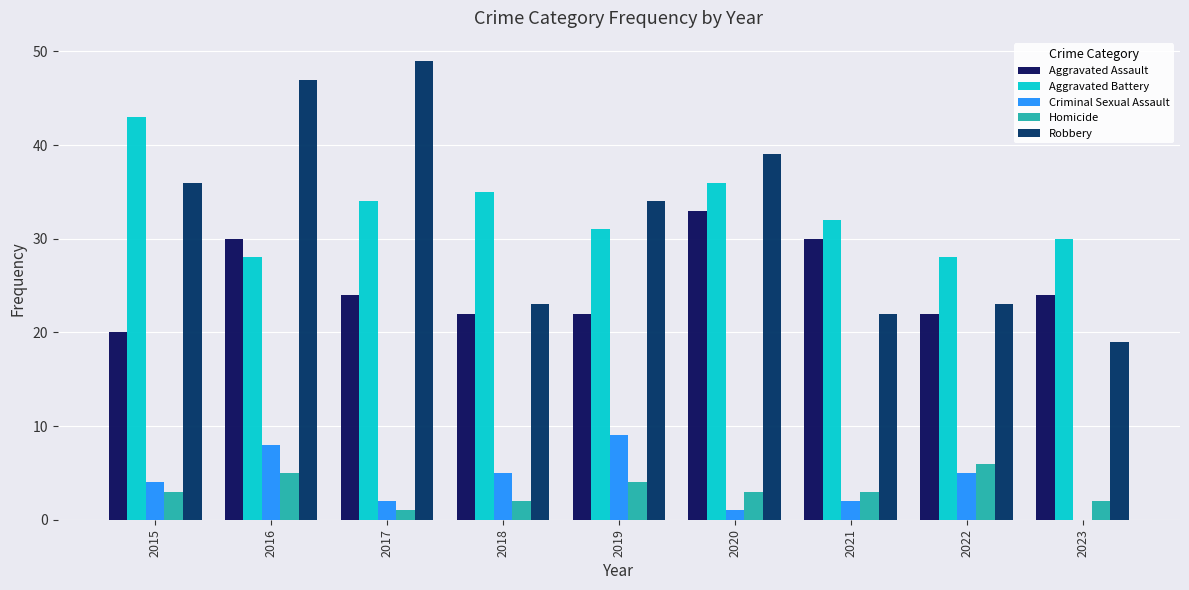

How many series are shown in this chart?

5